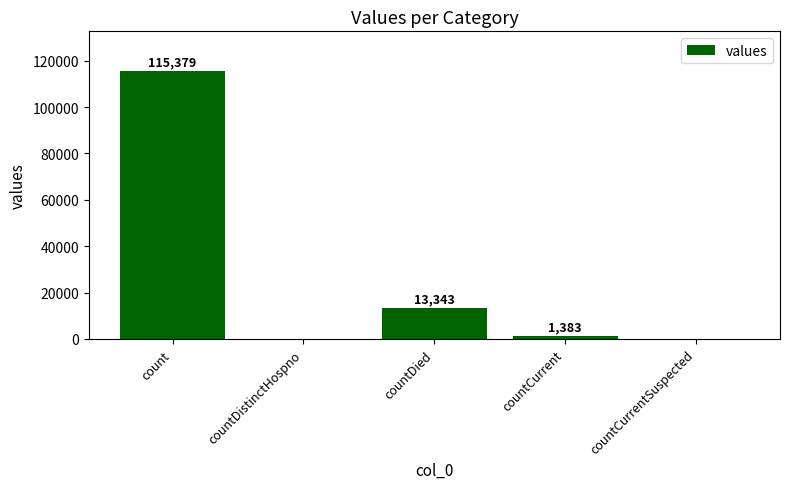

True or false: the data shows 0 at countCurrentSuspected.

True